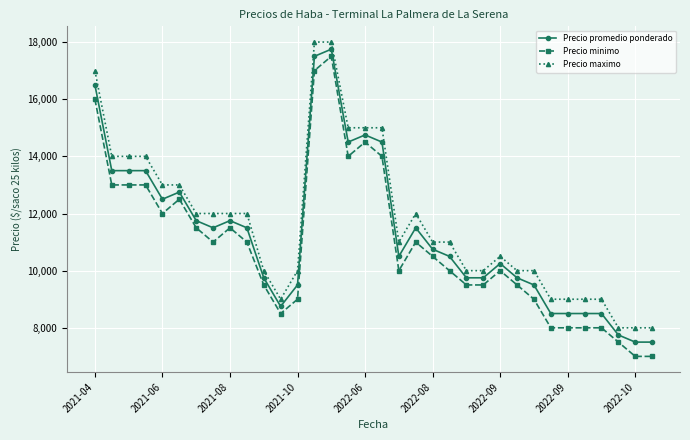

What is the value of the Precio promedio ponderado point at the 29th from the left?

8500